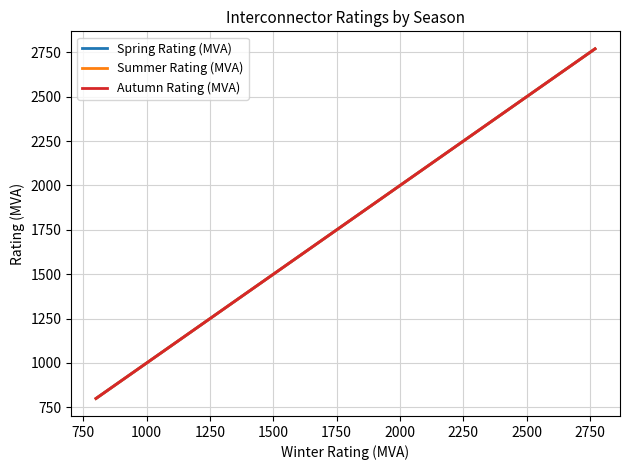

Which series changed the most between 750 and 2500?

Spring Rating (MVA)